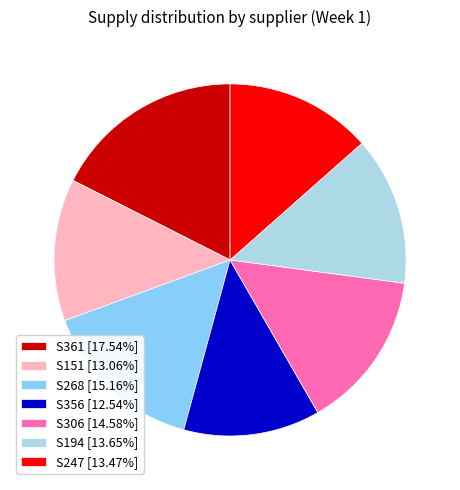

Approximately how many times larger is the value at S194 [13.65%] compared to S151 [13.06%]?

1.0